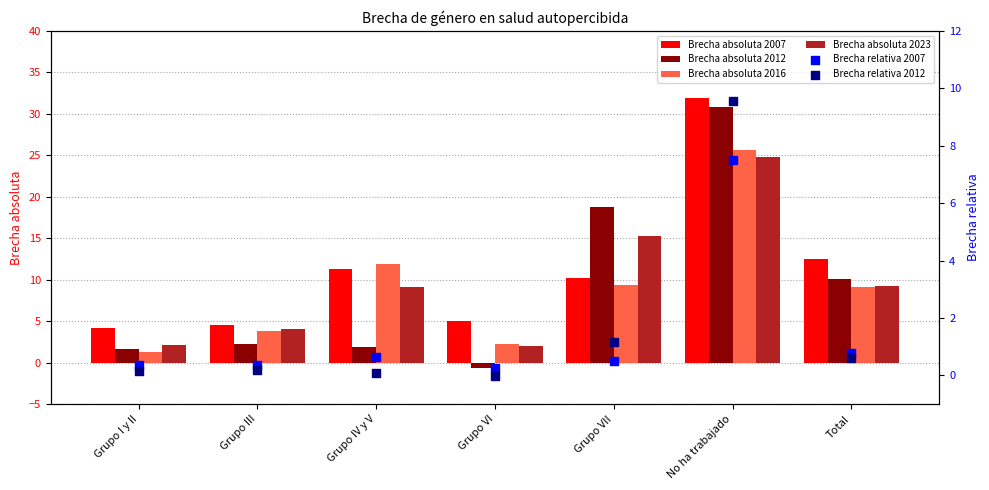

Which series has the largest total across all categories?

Brecha absoluta 2007